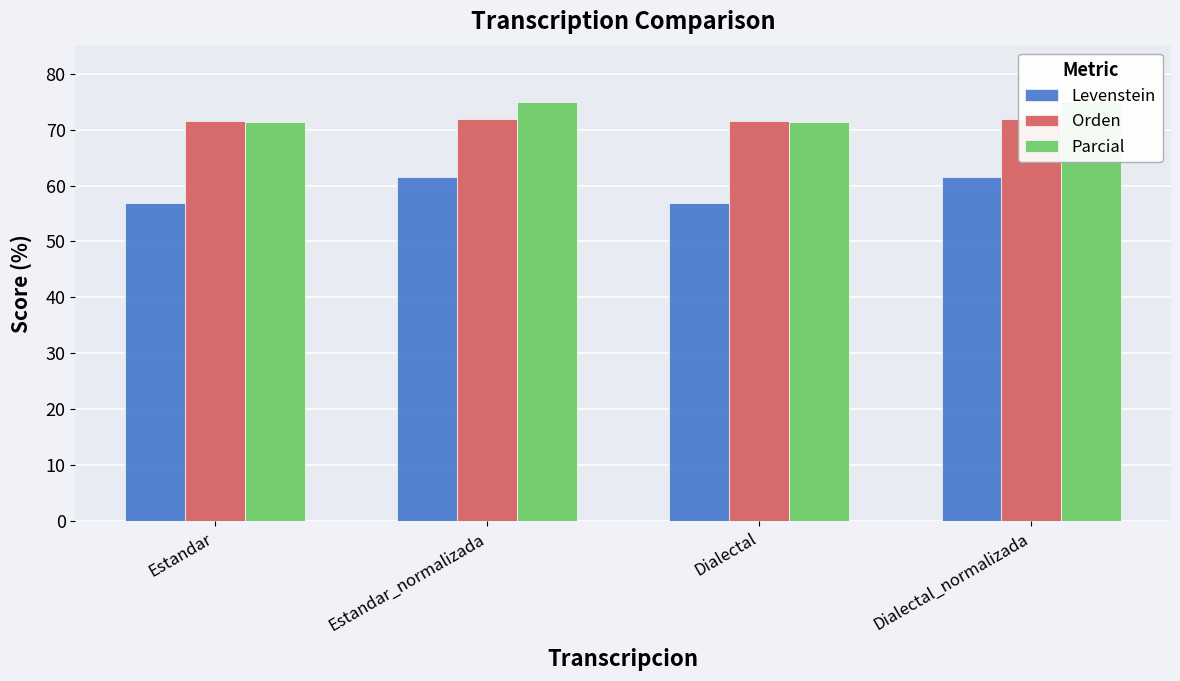

How many values in the Parcial series exceed 74?

2